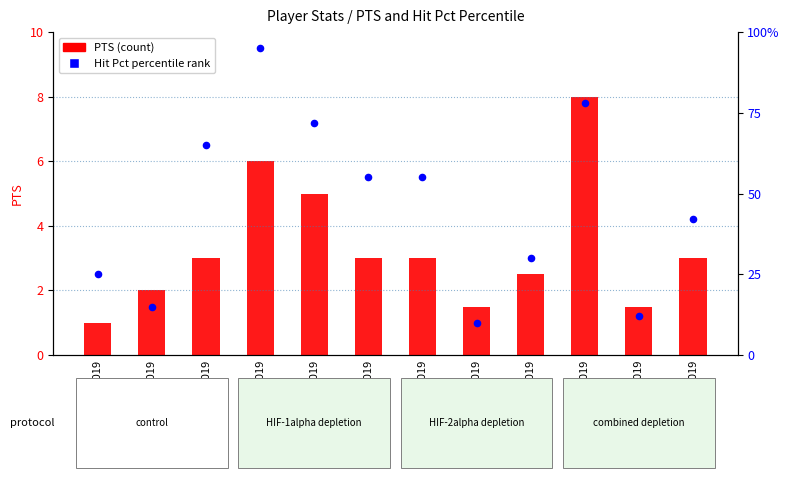

What is the total value across all series at 9062019?

101.0